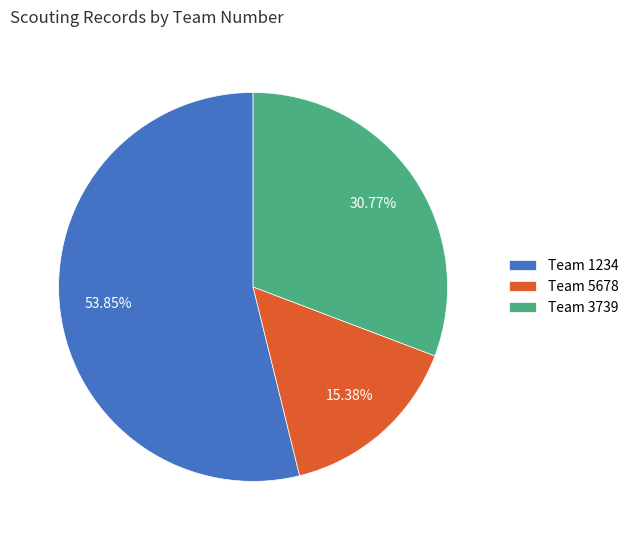

Which slice is the largest?

Team 1234